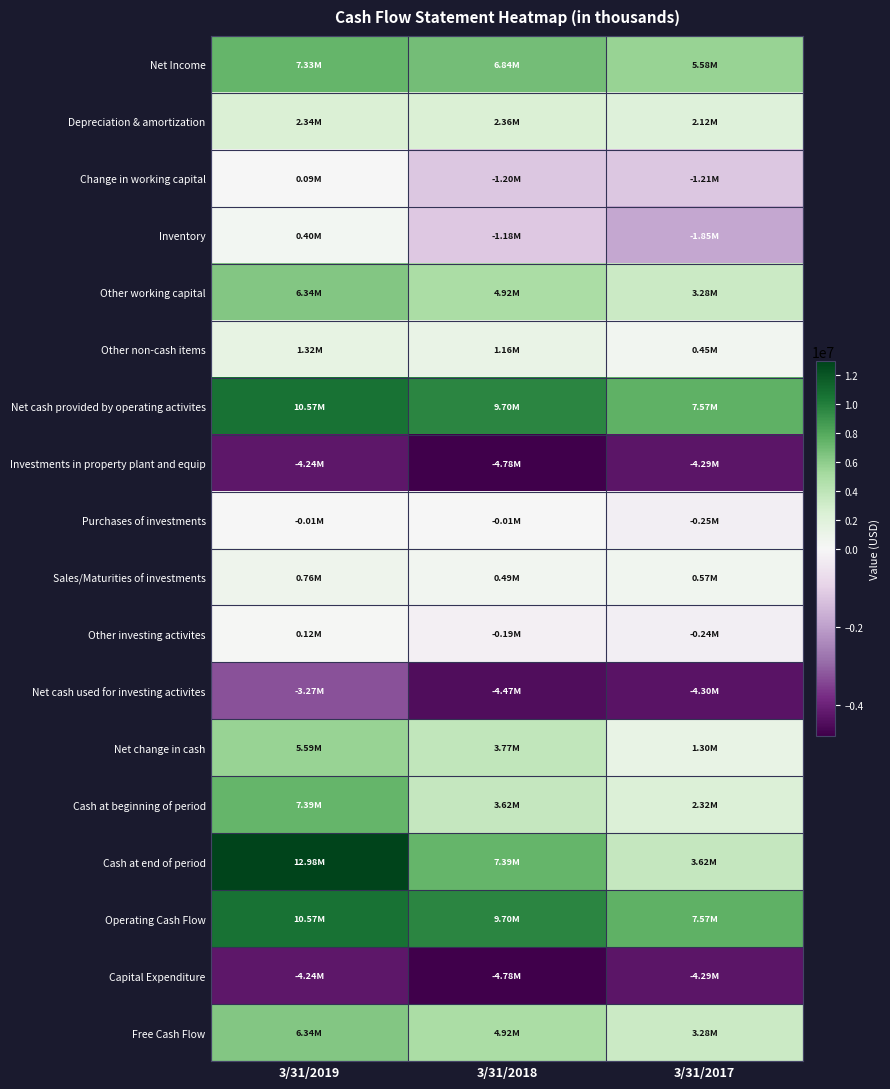

Reading left to right, extract all data points from this chart.

Net Income: 3/31/2019=7329000	3/31/2018=6839000	3/31/2017=5580000
Depreciation & amortization: 3/31/2019=2338000	3/31/2018=2362000	3/31/2017=2122000
Change in working capital: 3/31/2019=88000	3/31/2018=-1195000	3/31/2017=-1209000
Inventory: 3/31/2019=400000	3/31/2018=-1178000	3/31/2017=-1851000
Other working capital: 3/31/2019=6336000	3/31/2018=4918000	3/31/2017=3280000
Other non-cash items: 3/31/2019=1321000	3/31/2018=1157000	3/31/2017=453000
Net cash provided by operating activites: 3/31/2019=10575000	3/31/2018=9696000	3/31/2017=7567000
Investments in property plant and equip: 3/31/2019=-4239000	3/31/2018=-4778000	3/31/2017=-4287000
Purchases of investments: 3/31/2019=-7000	3/31/2018=-7000	3/31/2017=-250000
Sales/Maturities of investments: 3/31/2019=756000	3/31/2018=492000	3/31/2017=573000
Other investing activites: 3/31/2019=123000	3/31/2018=-193000	3/31/2017=-244000
Net cash used for investing activites: 3/31/2019=-3266000	3/31/2018=-4471000	3/31/2017=-4301000
Net change in cash: 3/31/2019=5589000	3/31/2018=3770000	3/31/2017=1303000
Cash at beginning of period: 3/31/2019=7389000	3/31/2018=3619000	3/31/2017=2316000
Cash at end of period: 3/31/2019=12979000	3/31/2018=7389000	3/31/2017=3619000
Operating Cash Flow: 3/31/2019=10575000	3/31/2018=9696000	3/31/2017=7567000
Capital Expenditure: 3/31/2019=-4239000	3/31/2018=-4778000	3/31/2017=-4287000
Free Cash Flow: 3/31/2019=6336000	3/31/2018=4918000	3/31/2017=3280000